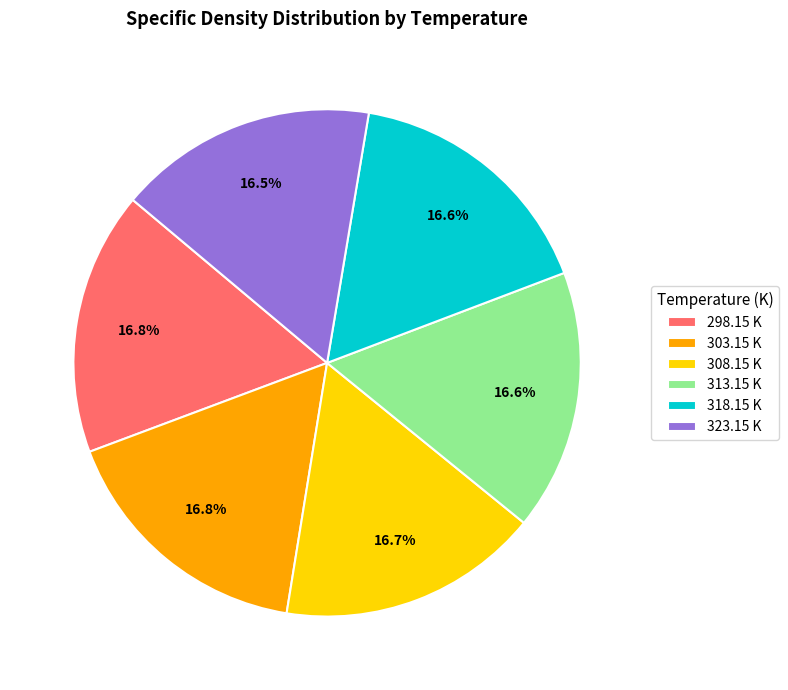

To the nearest percent, what is the average slice percentage?

17%